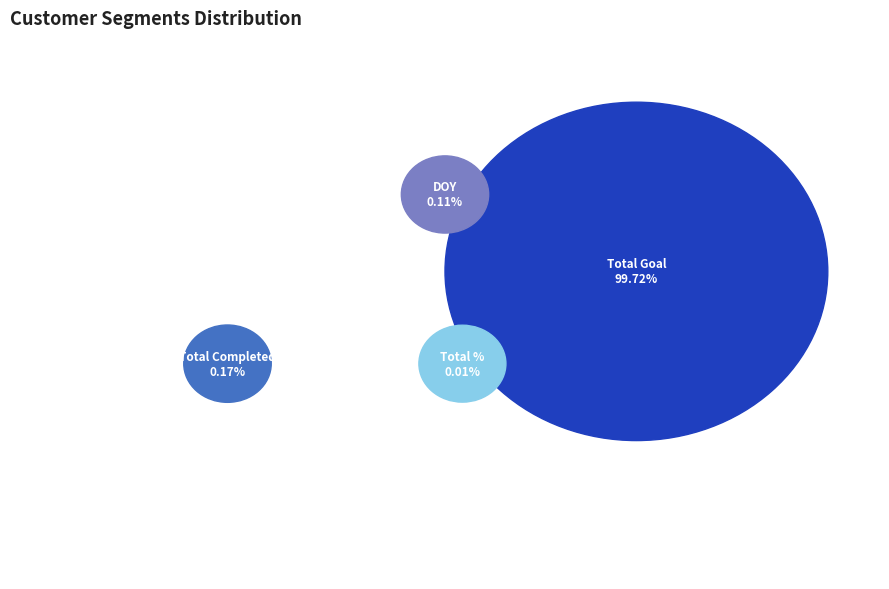

Rank the categories by value from highest to lowest.

Total Goal, Total Completed, DOY, Total %